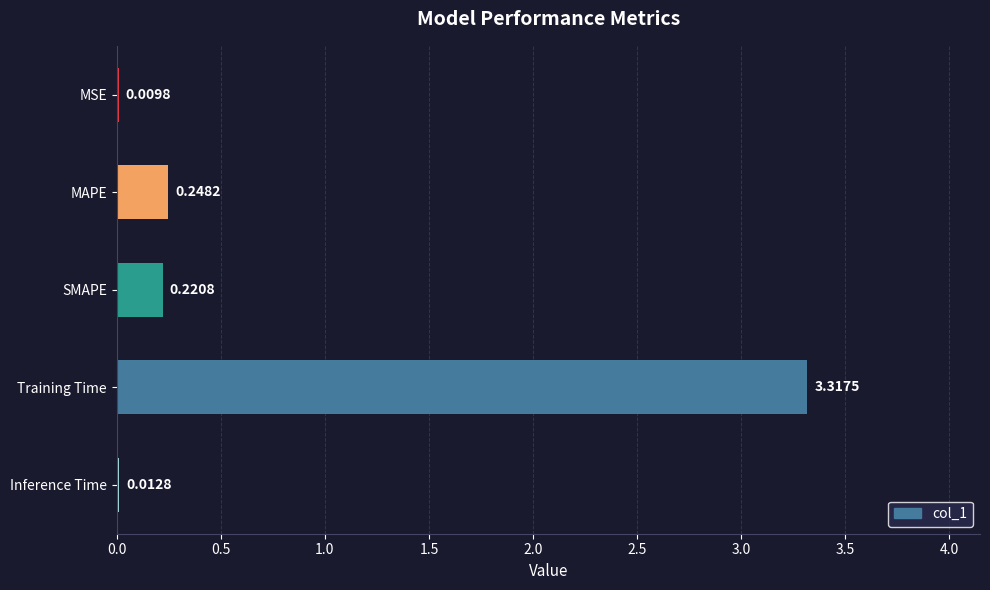

Are the bars grouped side by side (vs. stacked)?

No